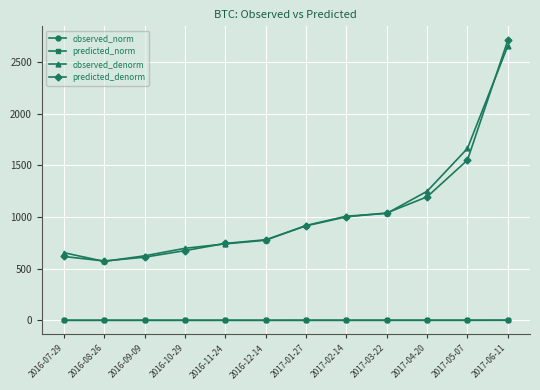

What is the difference between the highest and lowest values at 2017-02-14?

1007.9